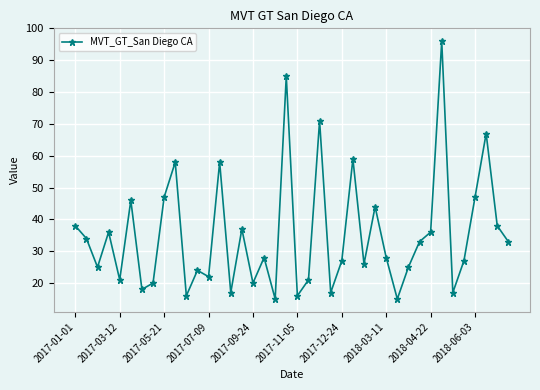

Does the chart display data point markers on the line(s)?

Yes